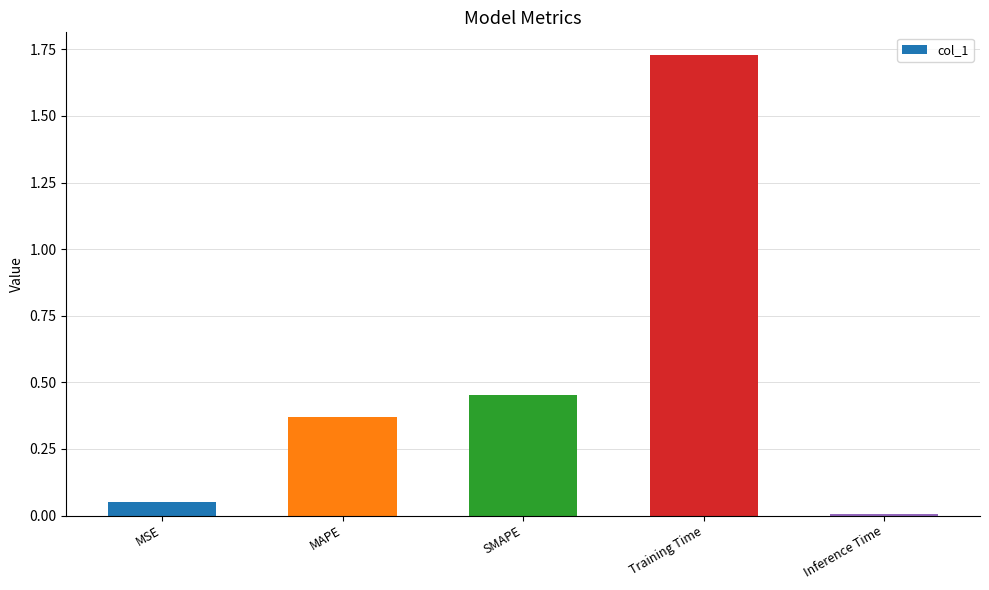

What is the sum of all values?

2.6